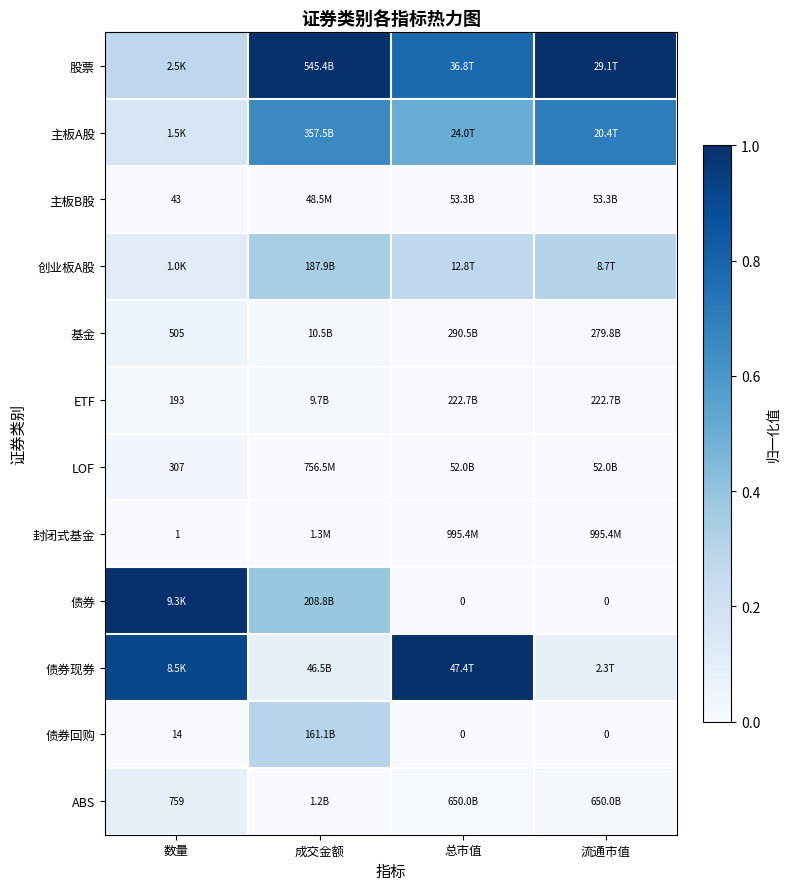

How many distinct data groups are displayed?

12